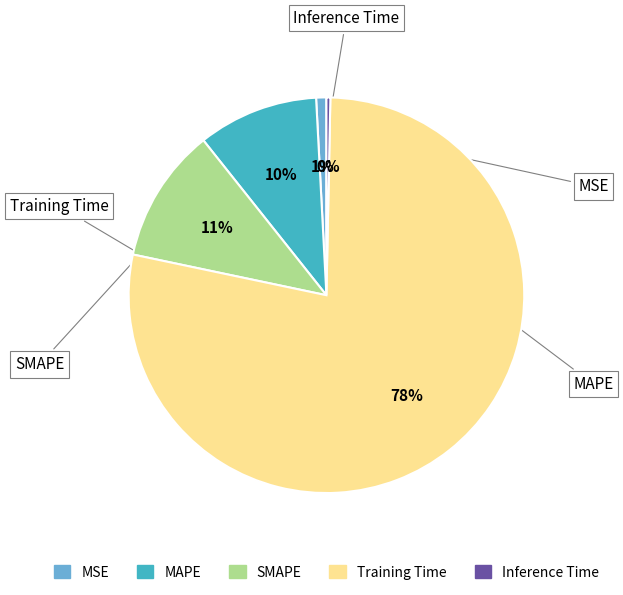

Do Inference Time and MAPE together represent more than half of the pie?

No